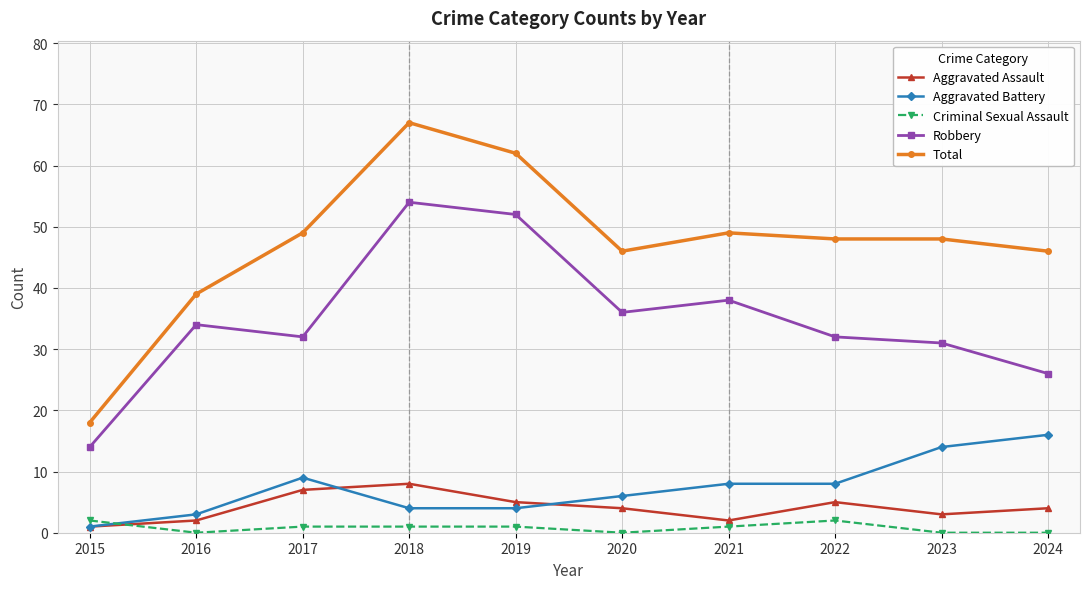

At which category does Total reach its first local peak?

2018